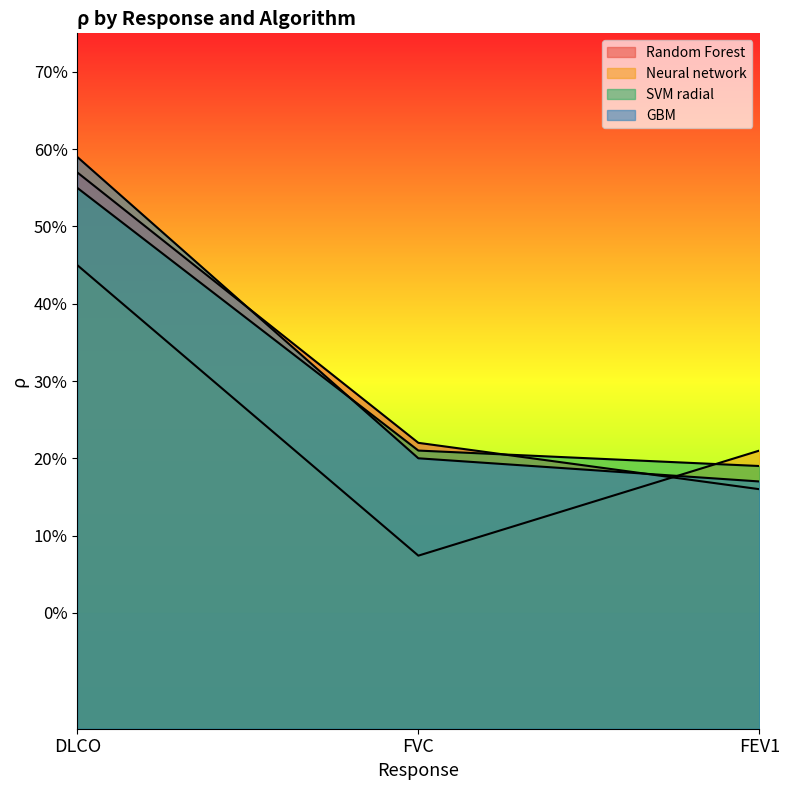

Reading left to right, what are all the values shown in this chart?

Random Forest: 0.6	0.2	0.2
Neural network: 0.5	0.1	0.2
SVM radial: 0.6	0.2	0.2
GBM: 0.6	0.2	0.2